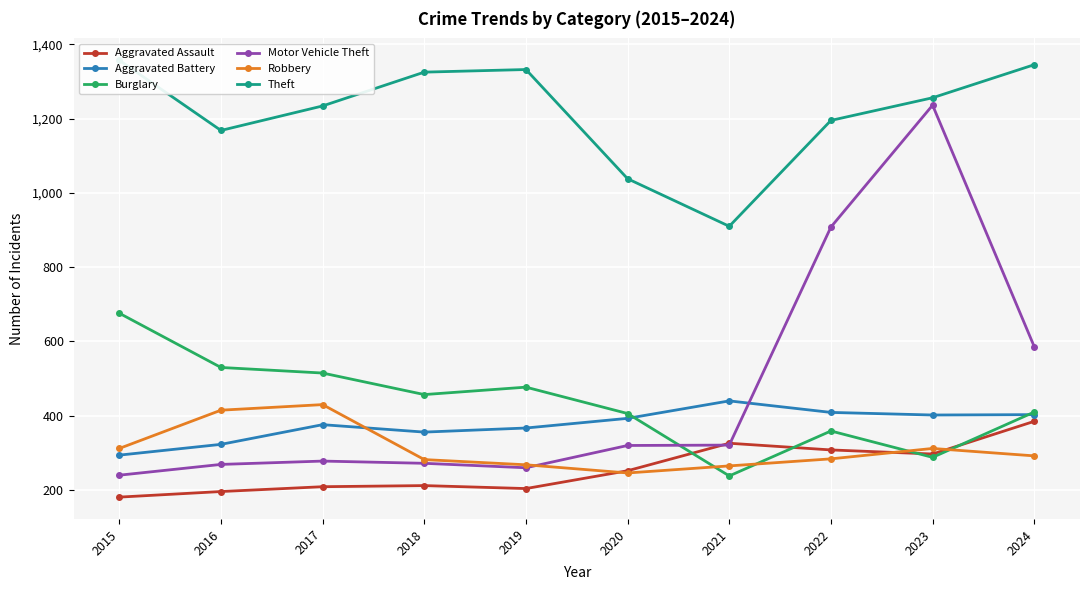

Is the value of Motor Vehicle Theft at 2015 greater than the value of Aggravated Assault at 2016?

Yes